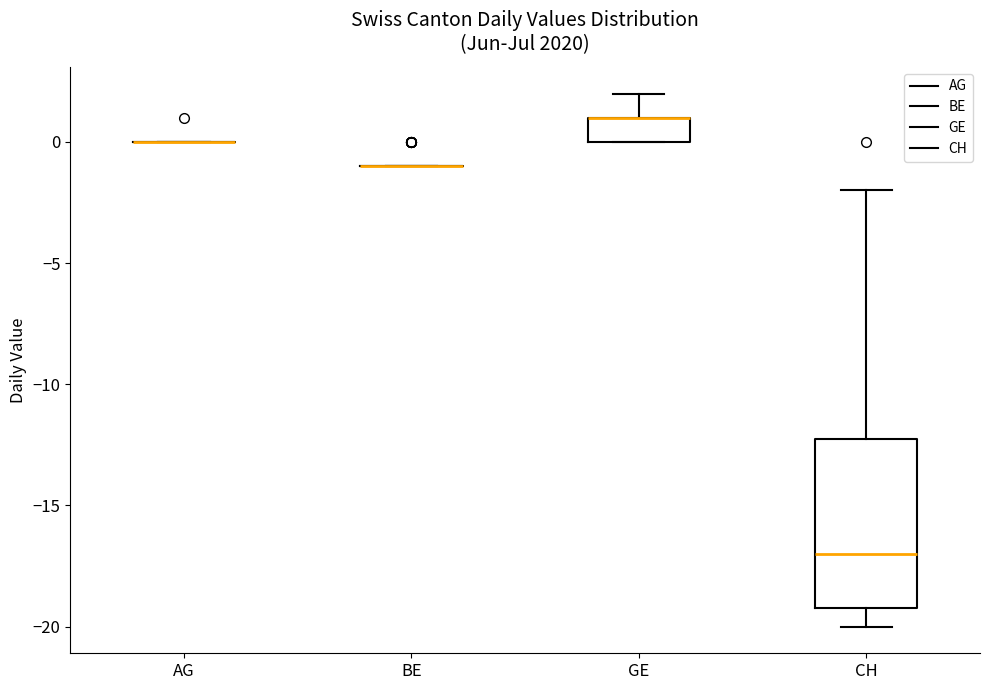

Which box is the tallest, from its lower edge to its upper edge?

CH